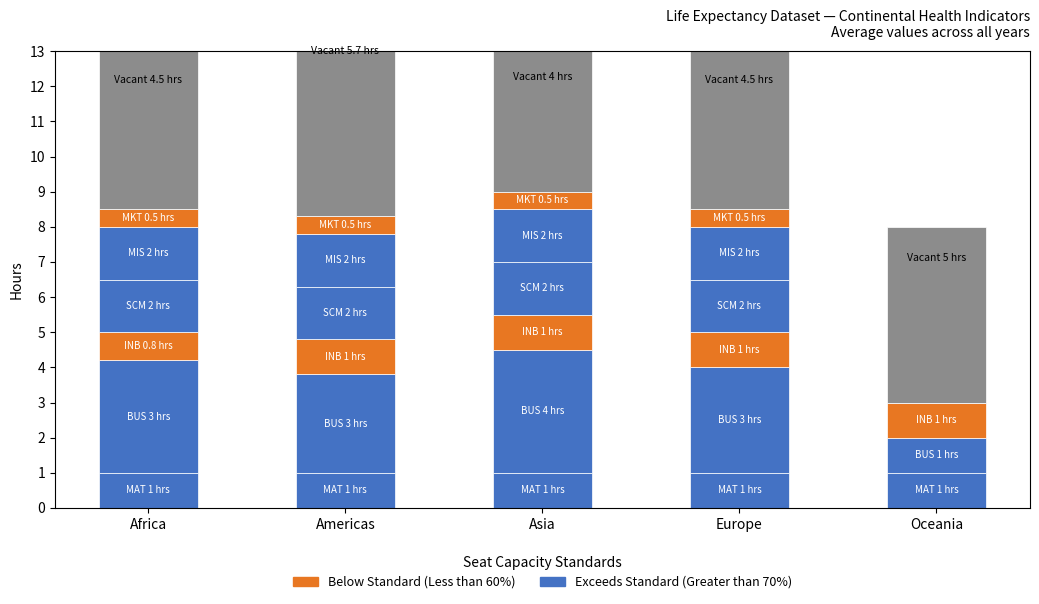

True or false: Vacant has a value of 4.5 at Africa.

True